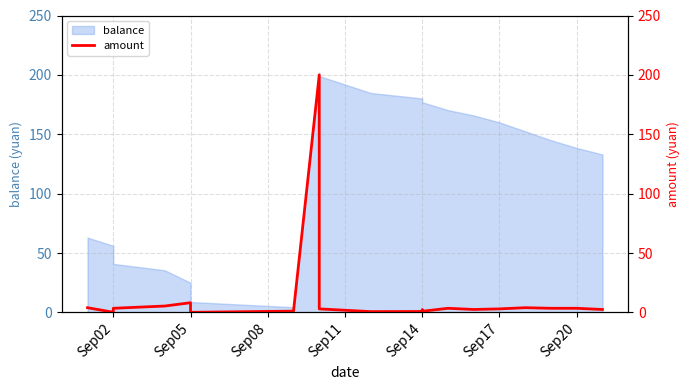

True or false: the data has more than 2 interior local peaks.

True